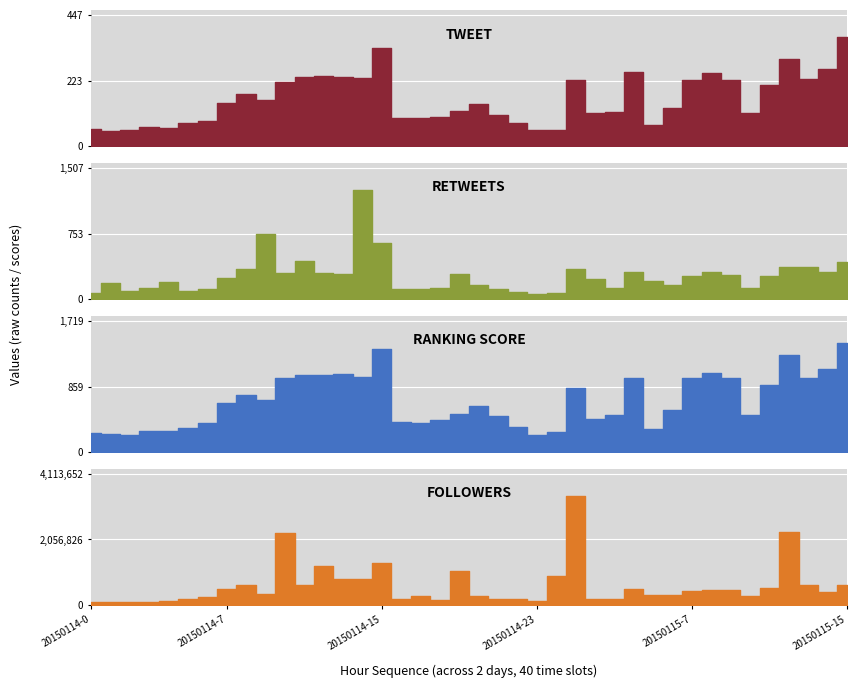

What is the greatest value displayed?

3428044.0